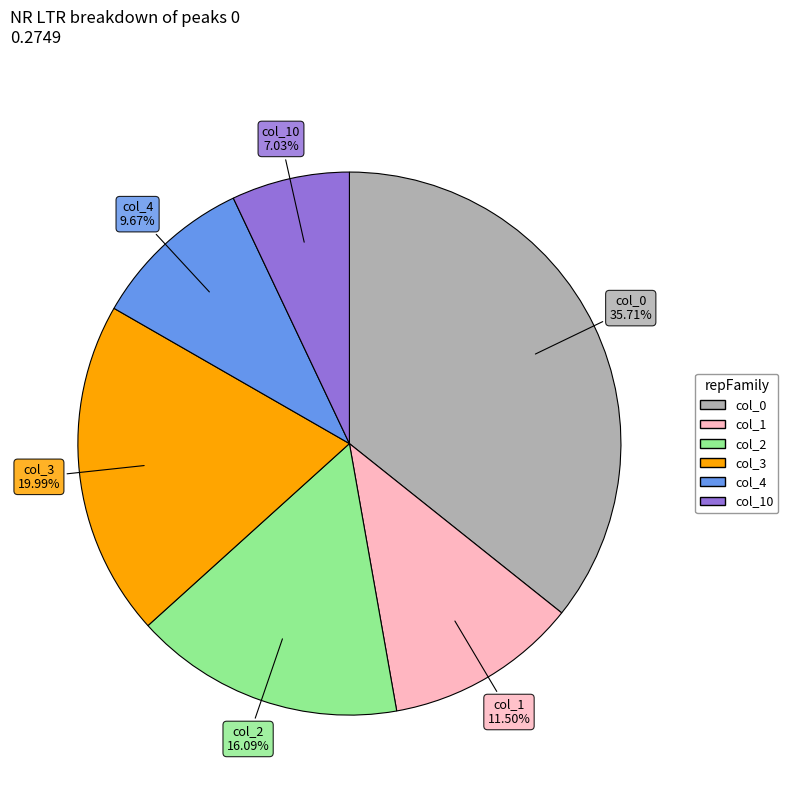

How many slices are in this pie chart?

6